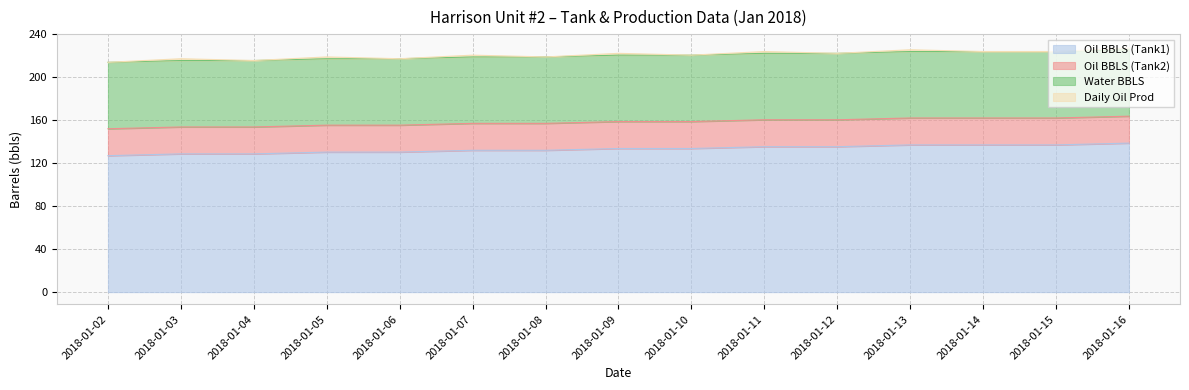

What is the maximum value for Water BBLS?

61.8